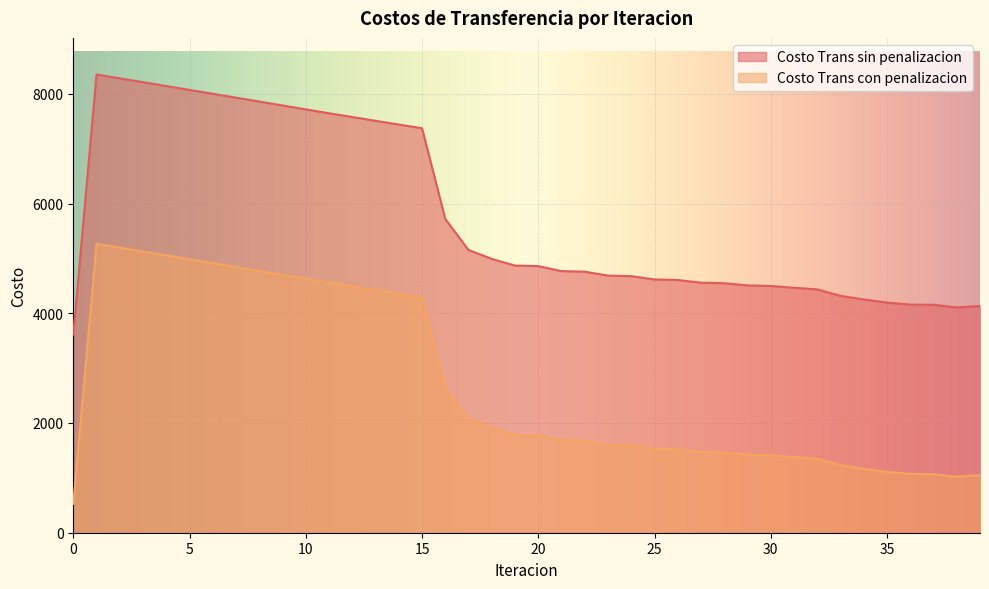

True or false: Costo Trans con penalizacion and Costo Trans sin penalizacion intersect in this chart.

False